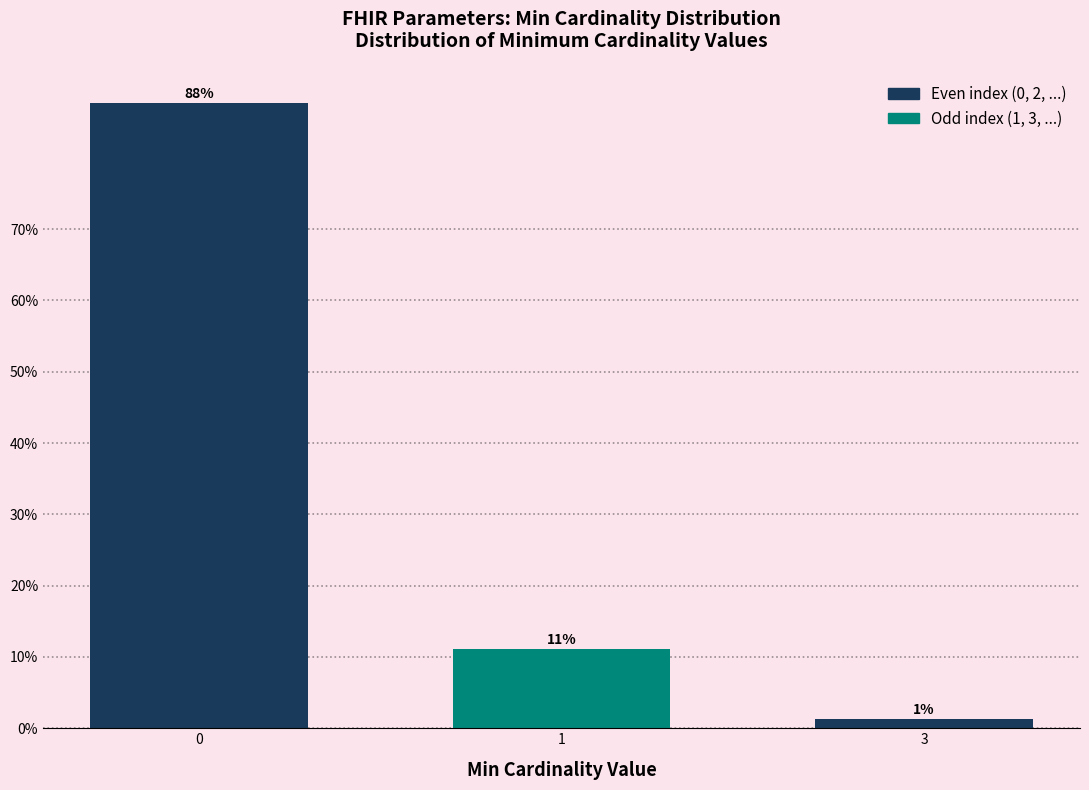

How many bars are there in total?

3